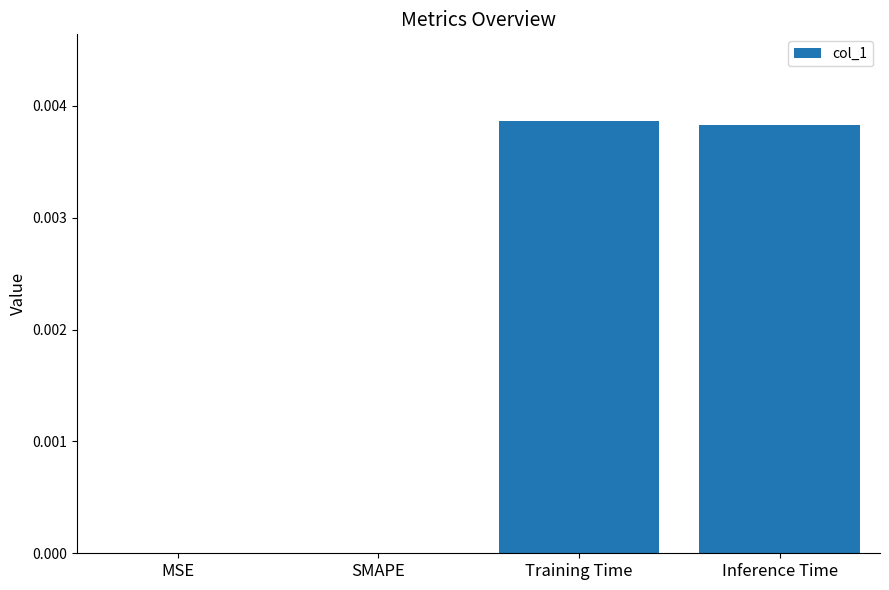

Which has a higher value, Training Time or SMAPE?

Training Time